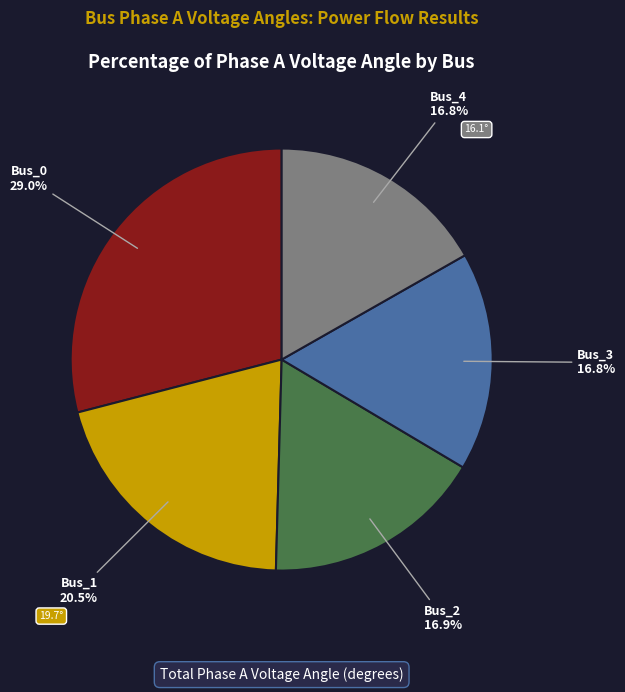

Is there a majority slice in this chart?

No